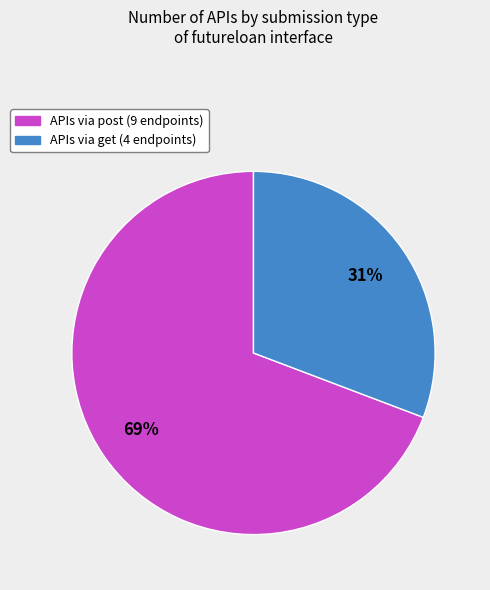

Does any single category account for the majority?

Yes